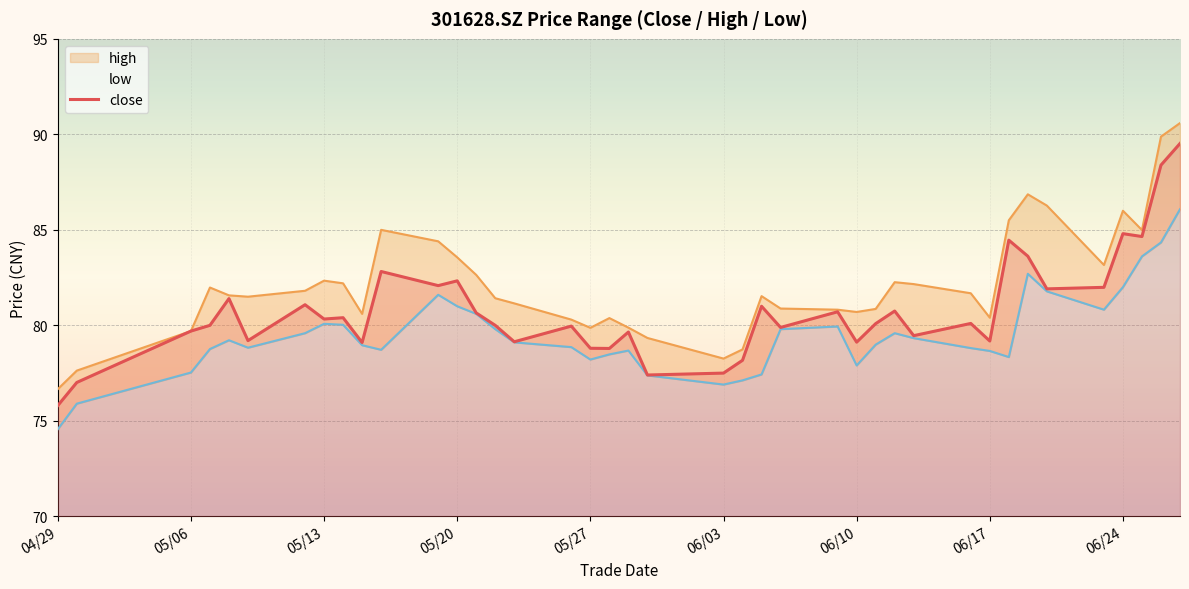

At which label does close reach its minimum?

04/29